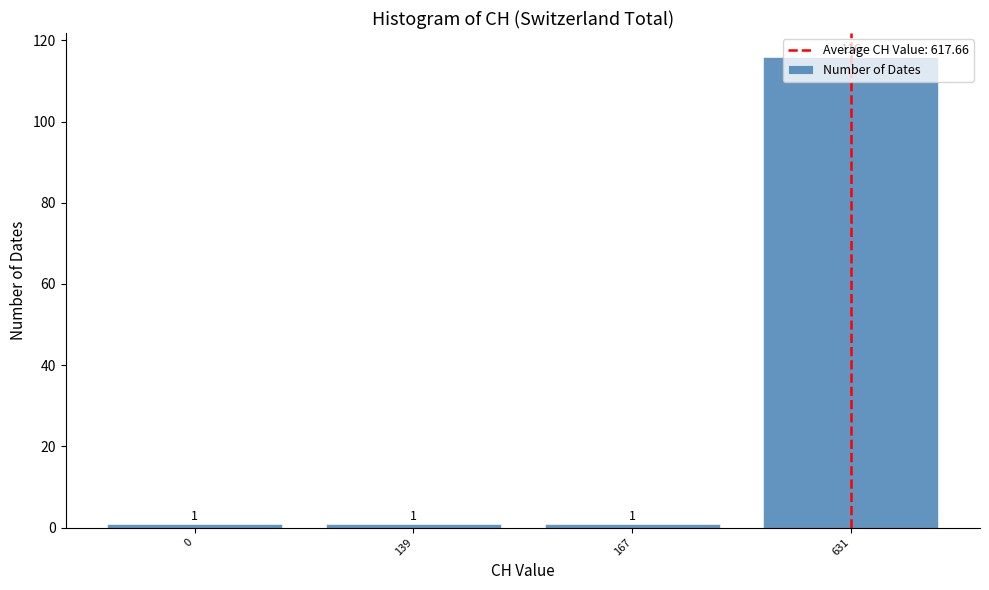

Which label corresponds to the largest value in the chart?

631